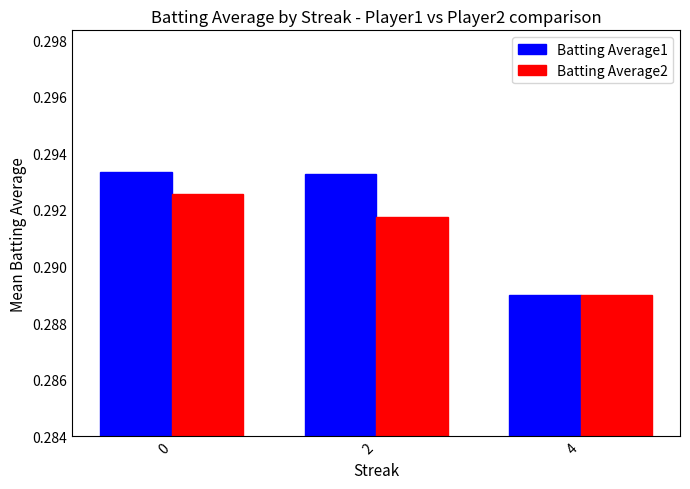

At which label does Batting Average2 reach its minimum?

4